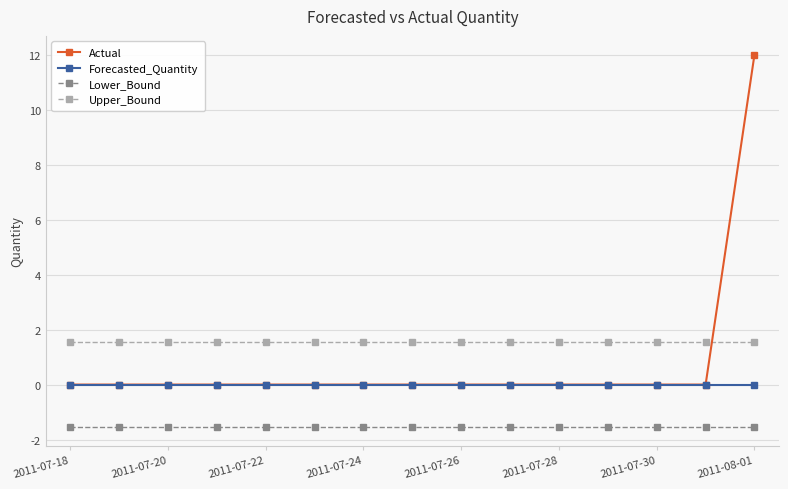

Which series has the widest spread of values?

Actual